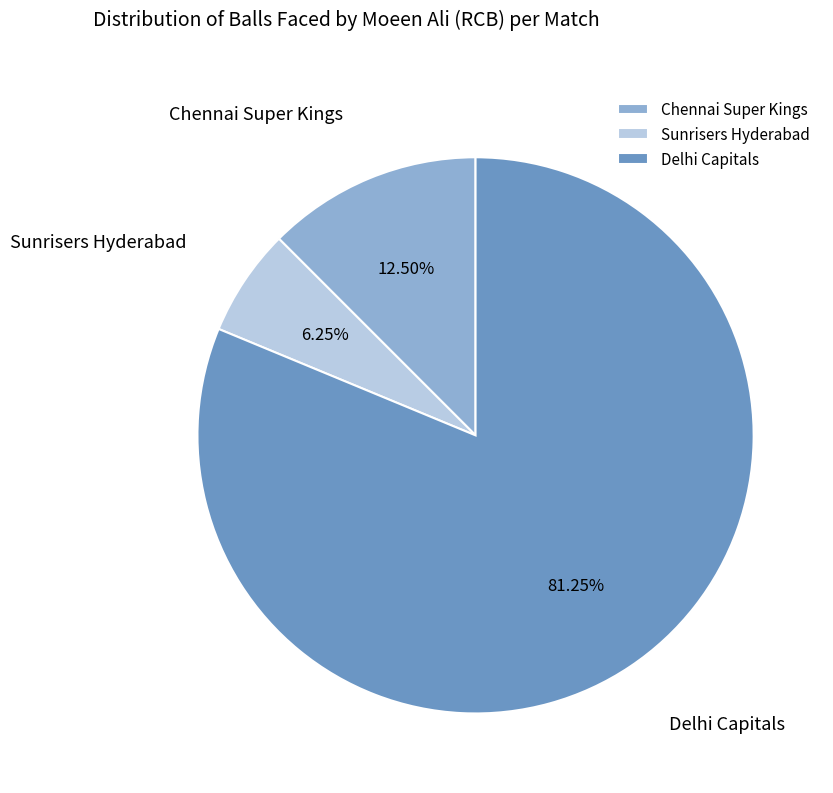

Which category has the biggest portion of the pie?

Delhi Capitals